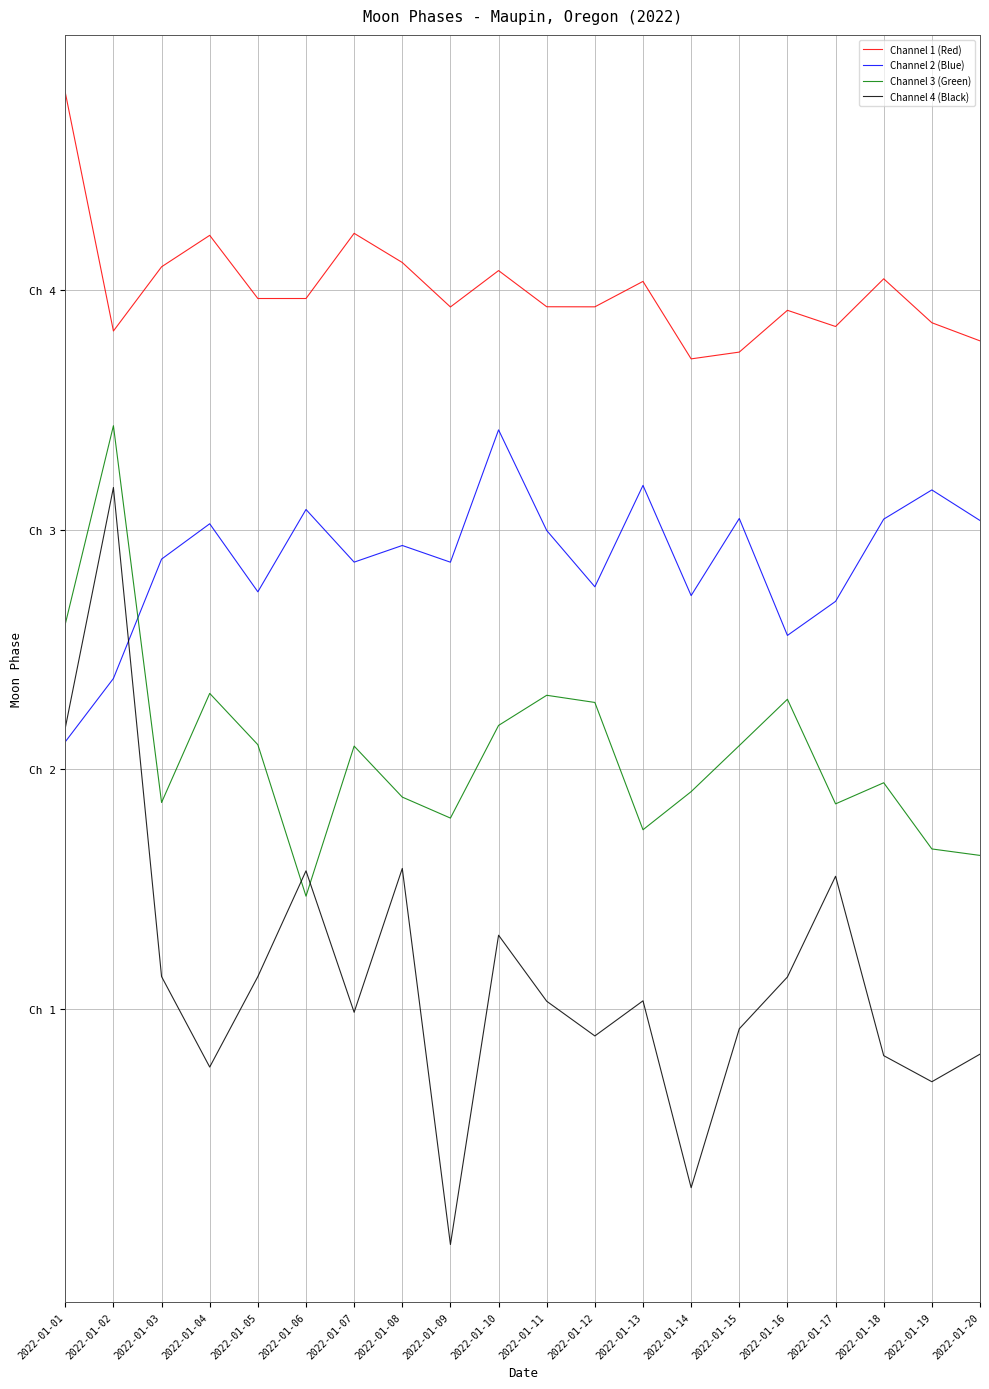

What is the lowest value of the Channel 3 (Green) series?

0.9